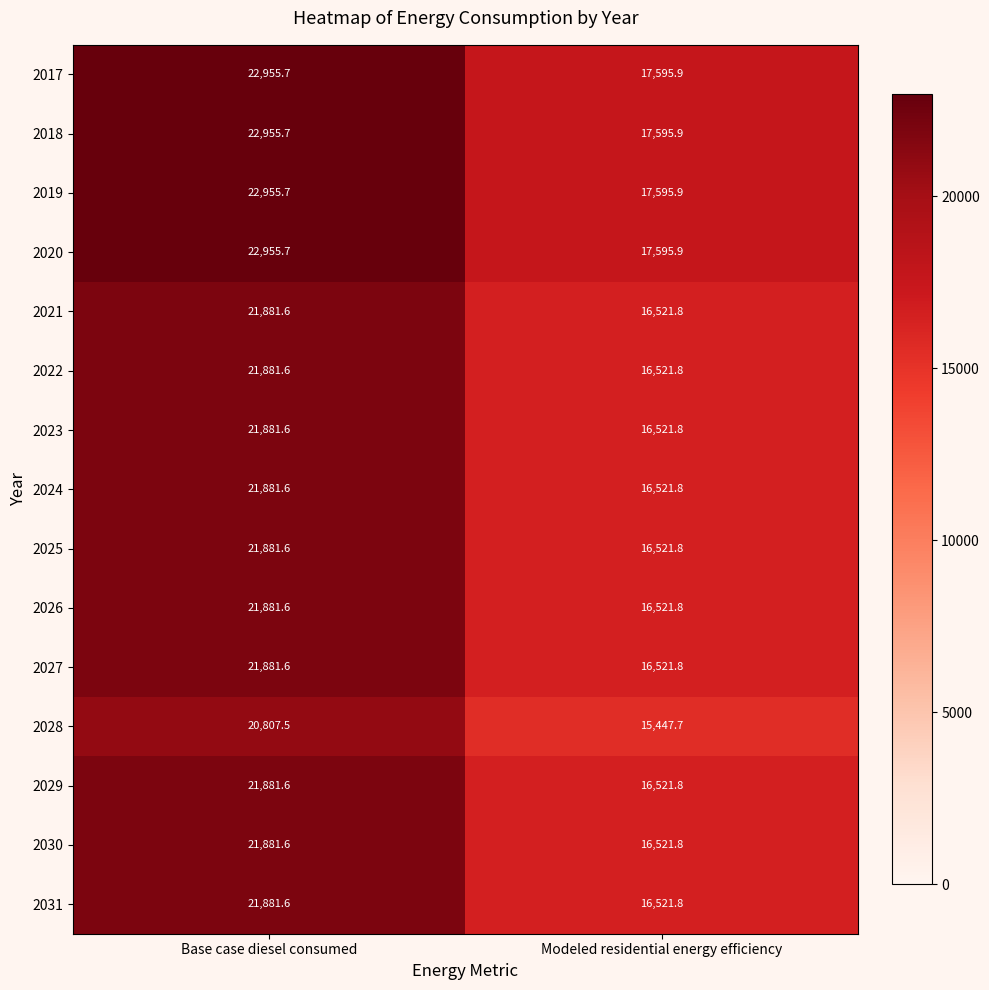

Count the number of data series in this chart.

15